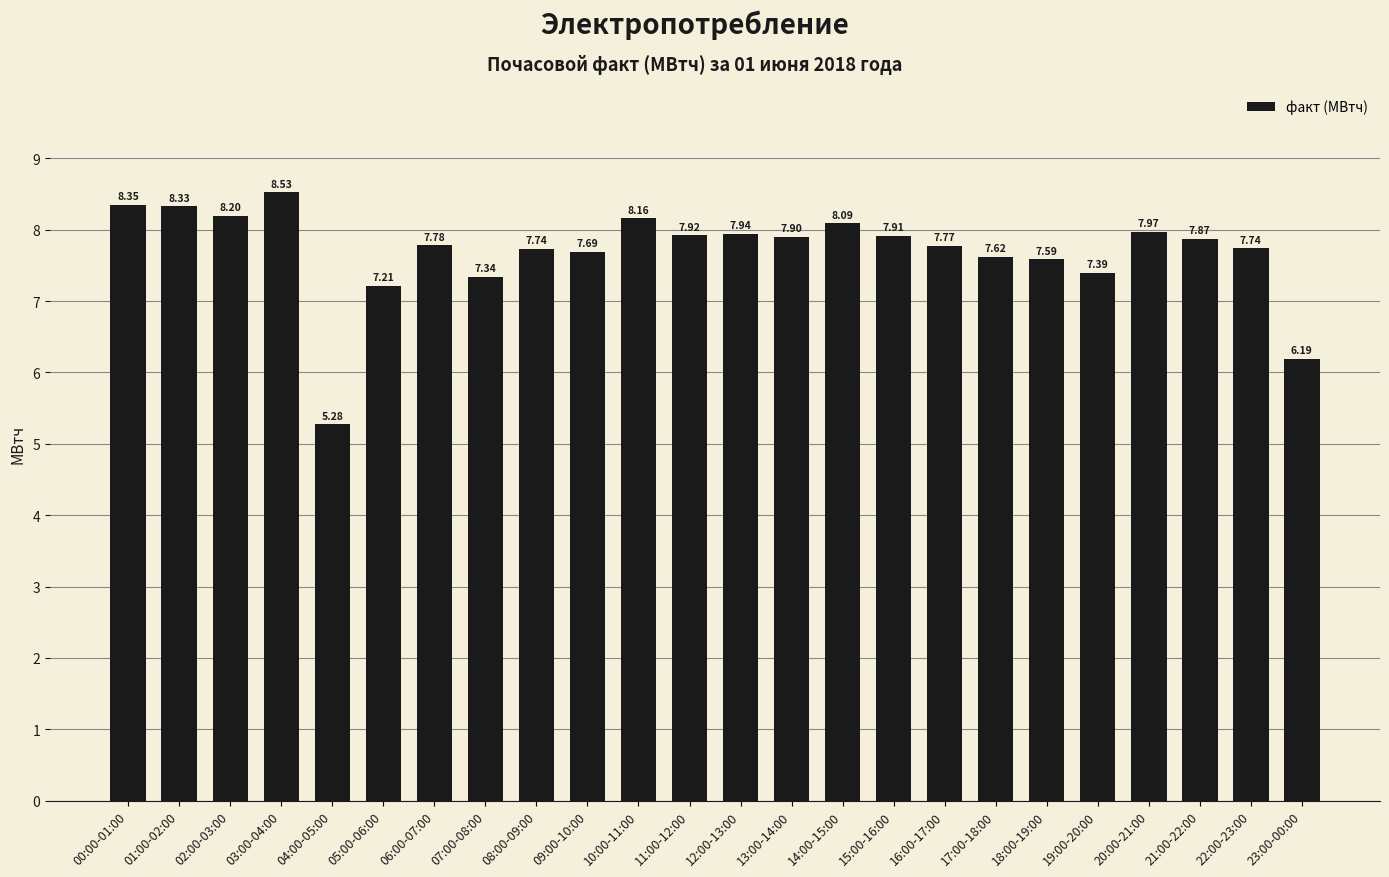

What is the label of the 23rd bar from the right?

01:00-02:00